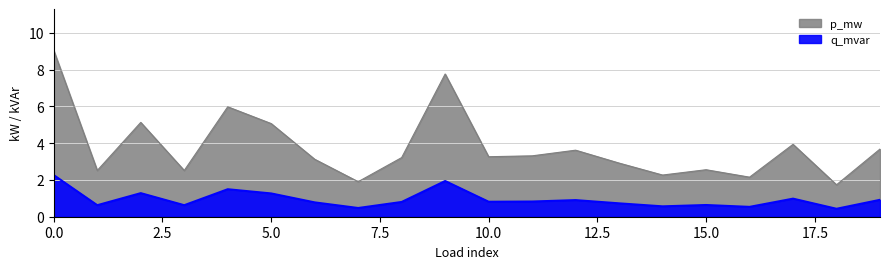

The q_mvar series shows 0.2 at 15. True or false?

False